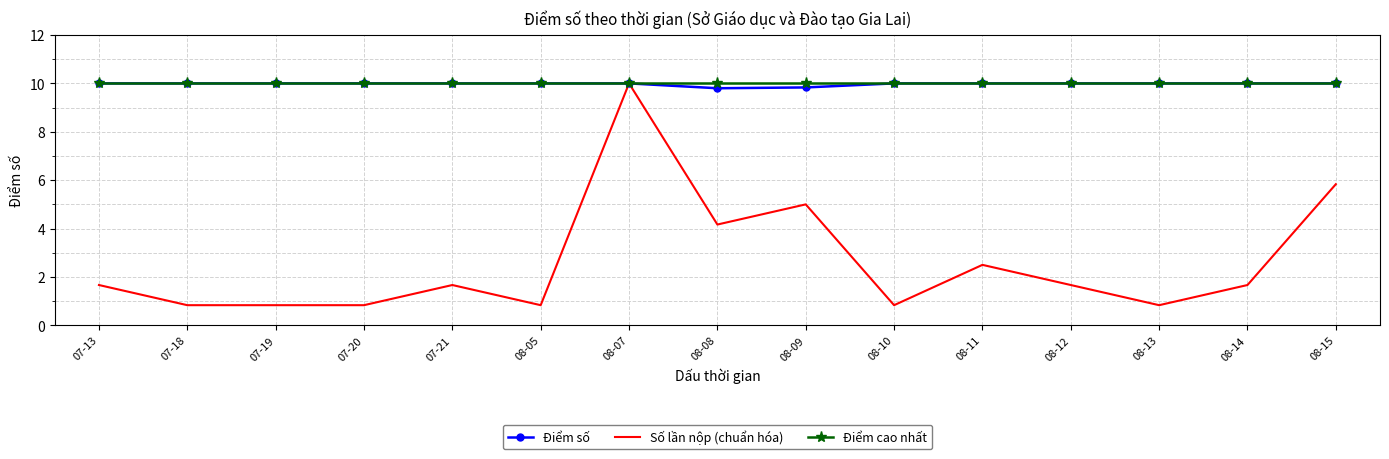

The Điểm số series shows 13.6 at 07-21. True or false?

False